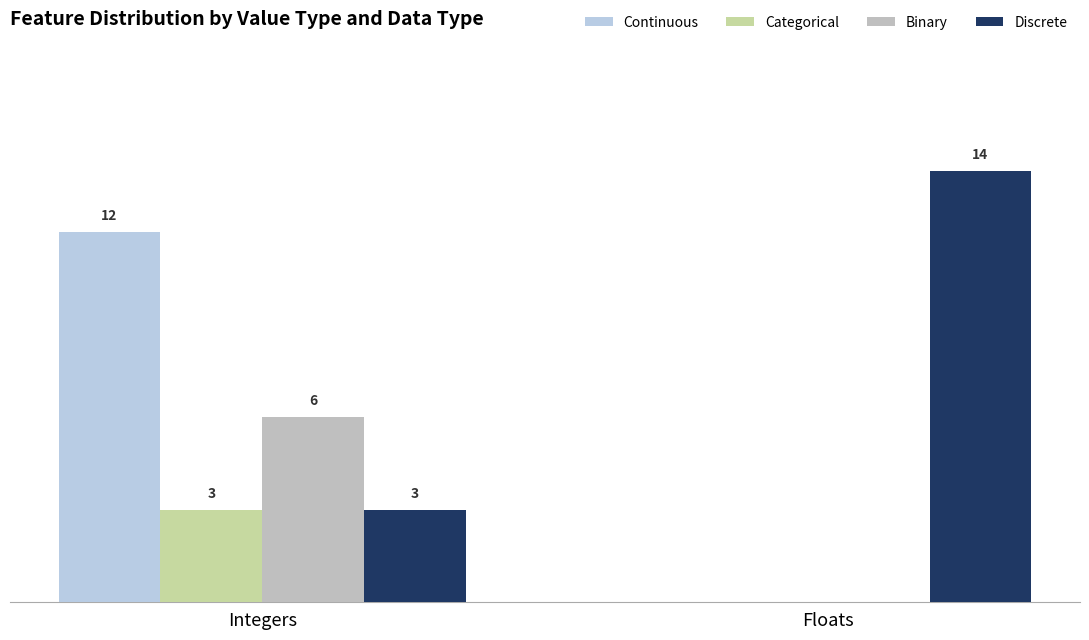

Does the chart contain stacked bars?

No